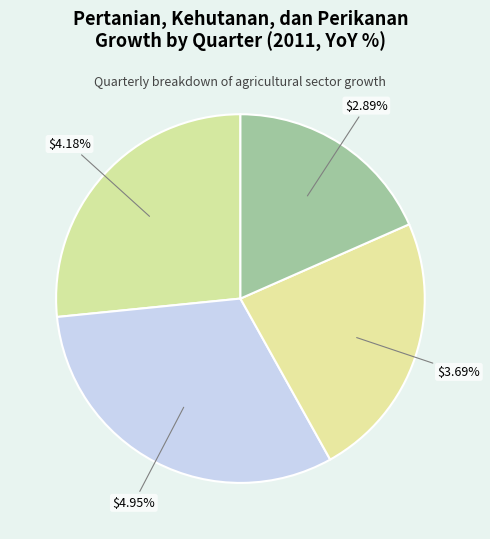

To the nearest percent, what is the difference between the III and II slice percentages?

8%